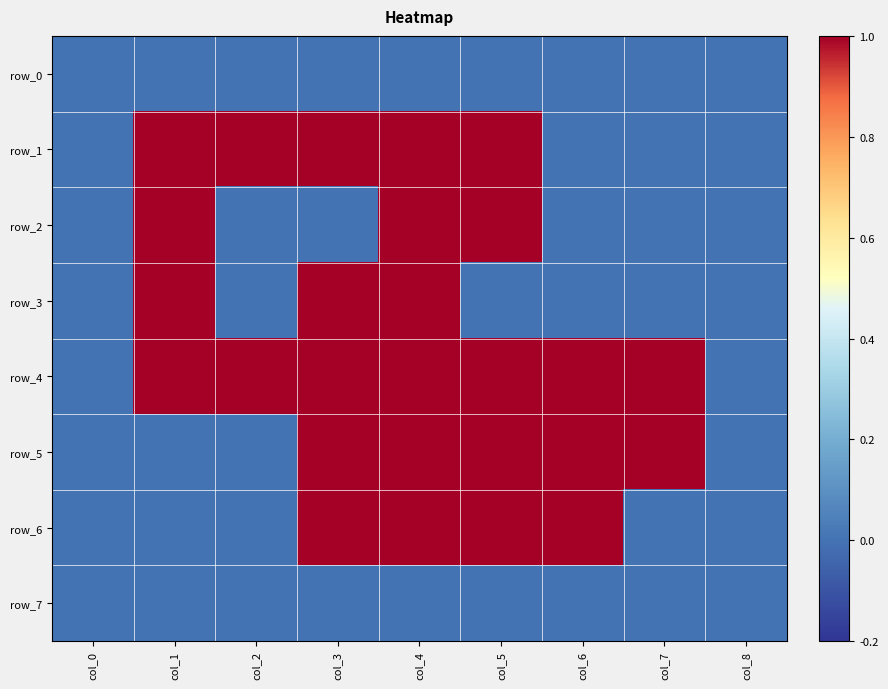

At how many categories does at least one series exceed 0?

7